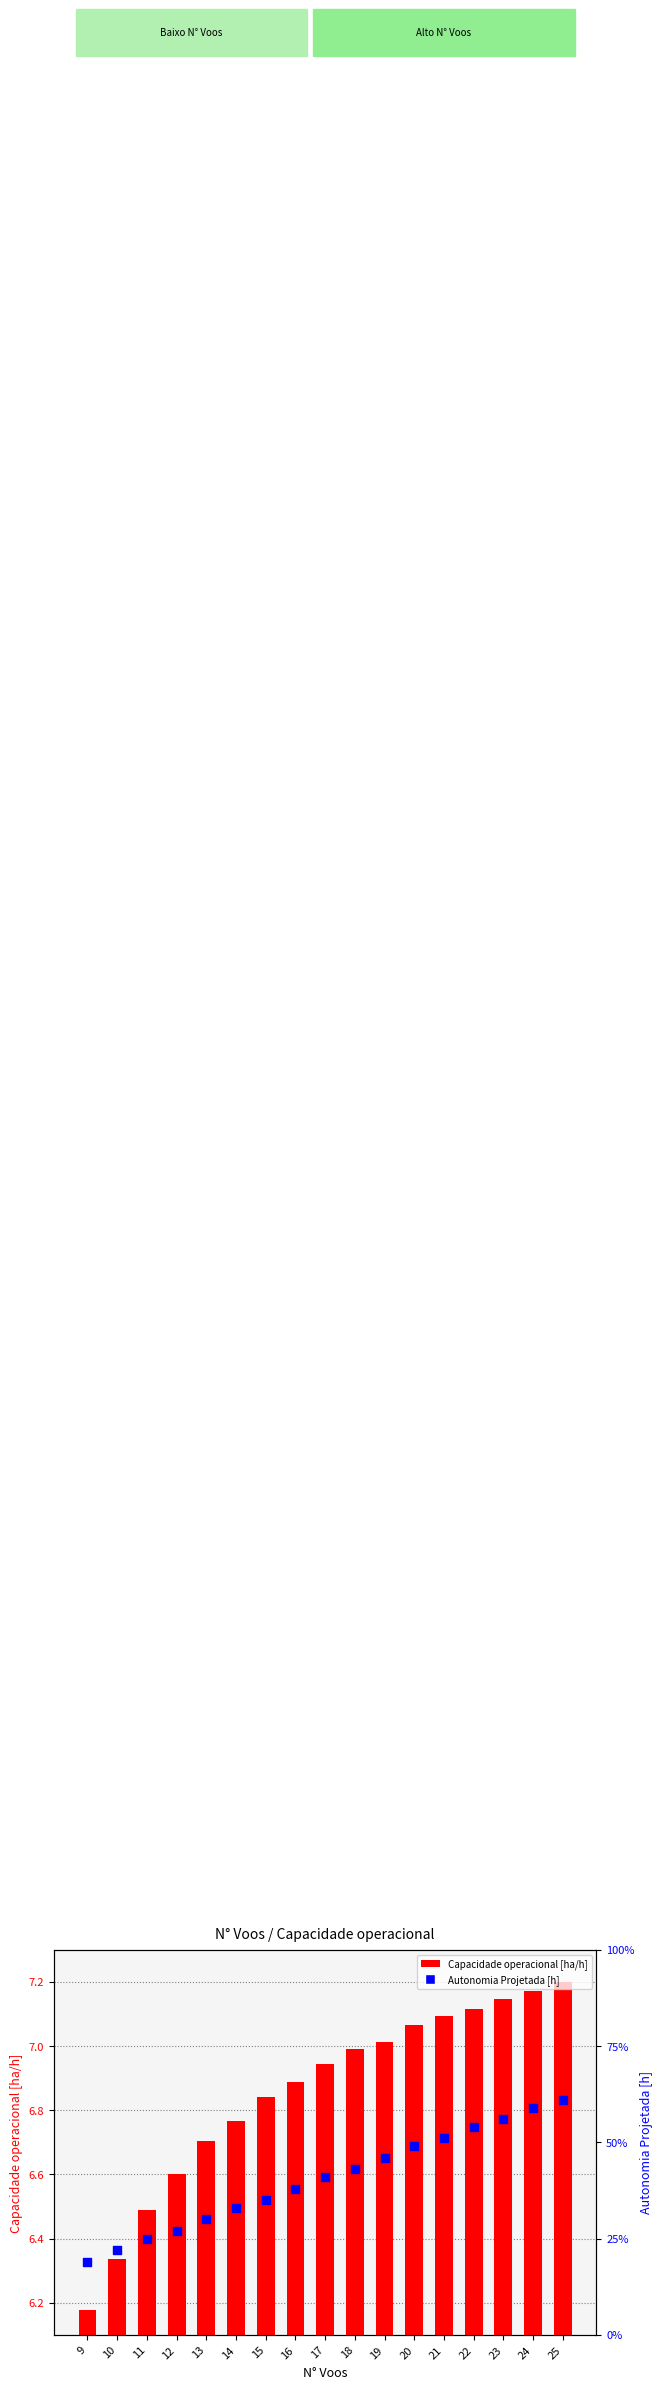

Which series has the largest total across all categories?

Capacidade operacional [ha/h]